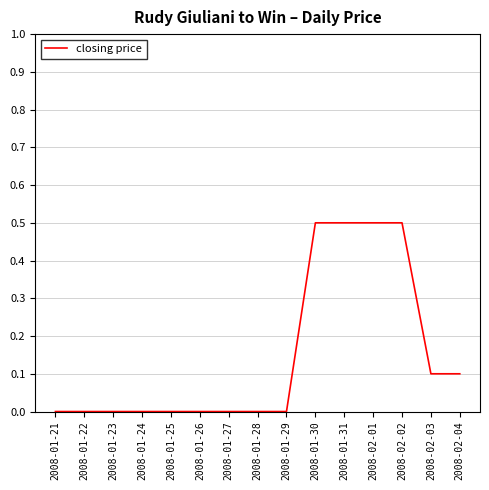

What is the average value?

0.1